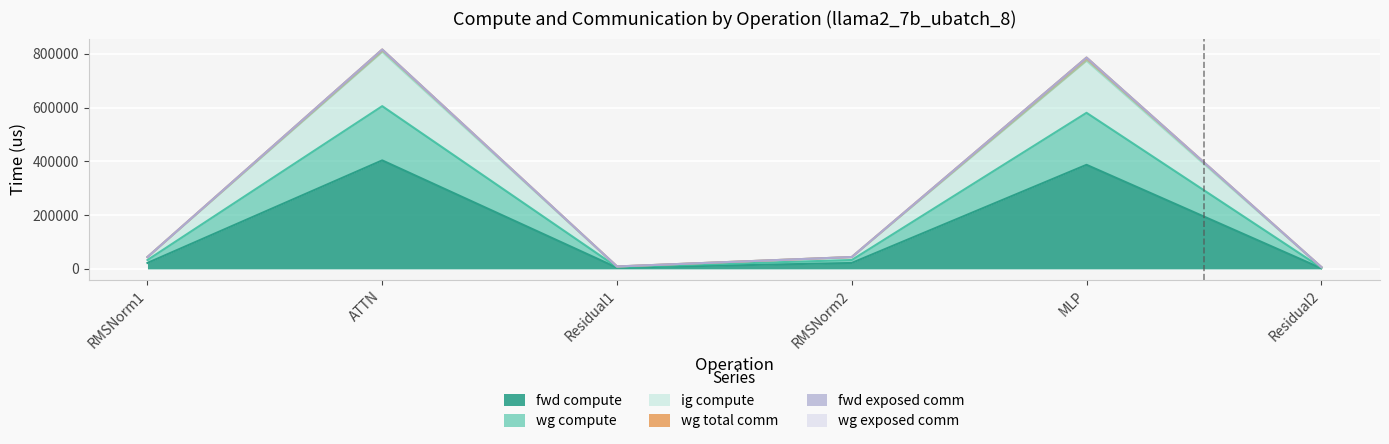

Read the ig compute value at Residual1.

6704.3